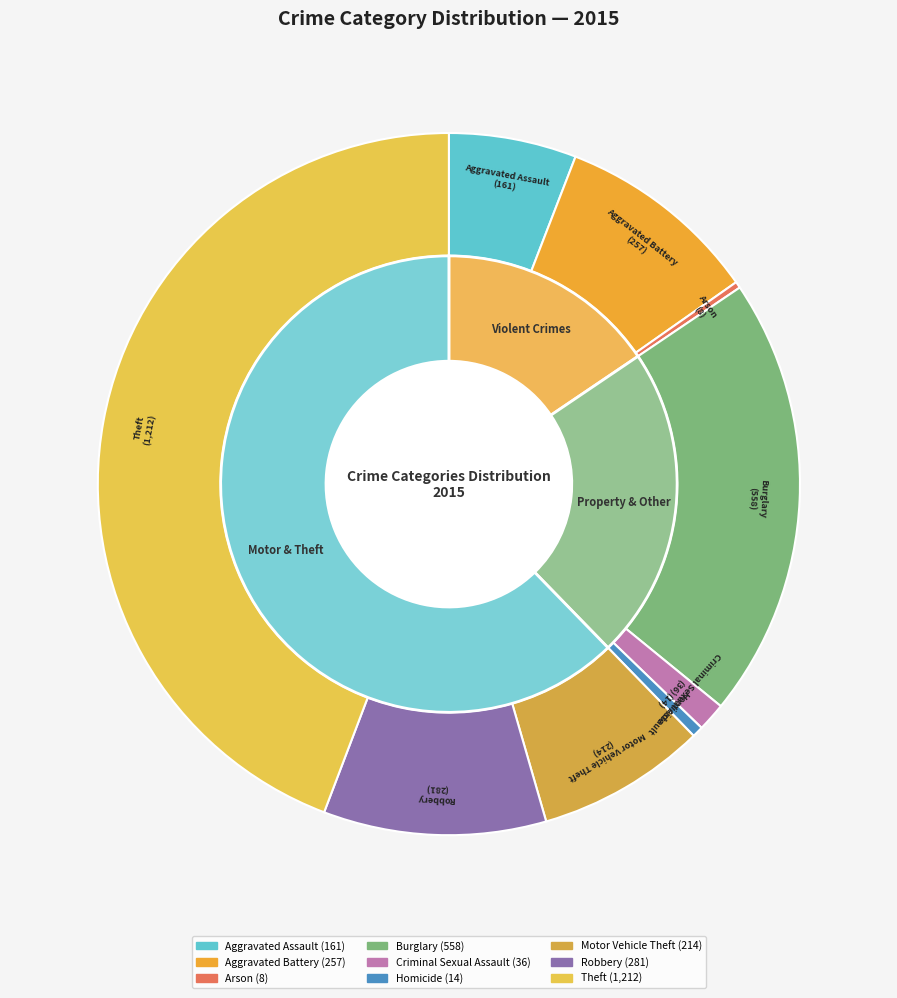

What is the change in value from Criminal Sexual Assault to Homicide?

-22